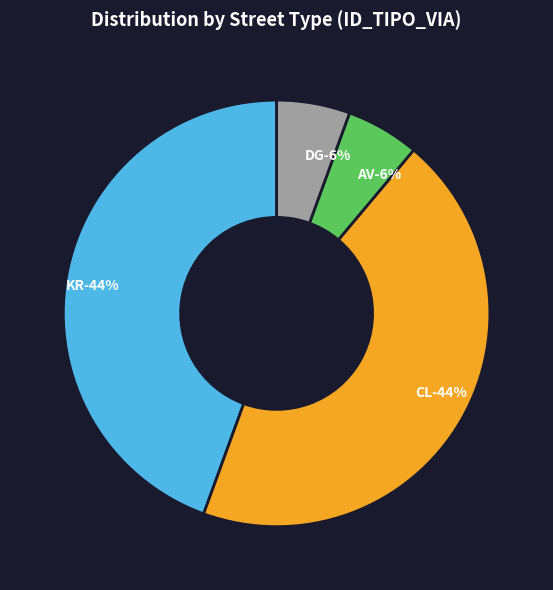

Is AV the majority of the pie?

No